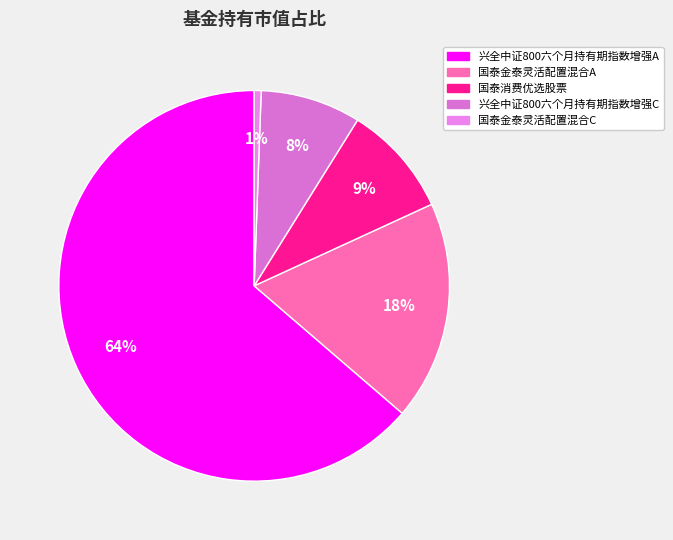

Count the number of slices in the pie.

5